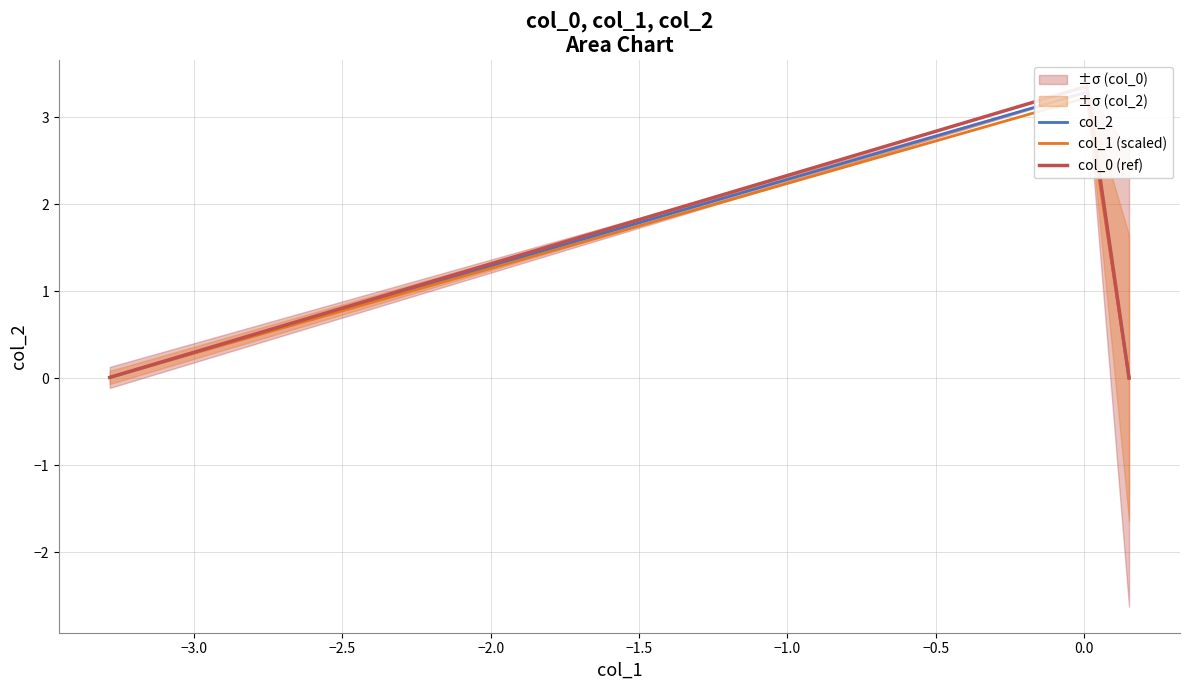

How many lines are shown in the chart?

3